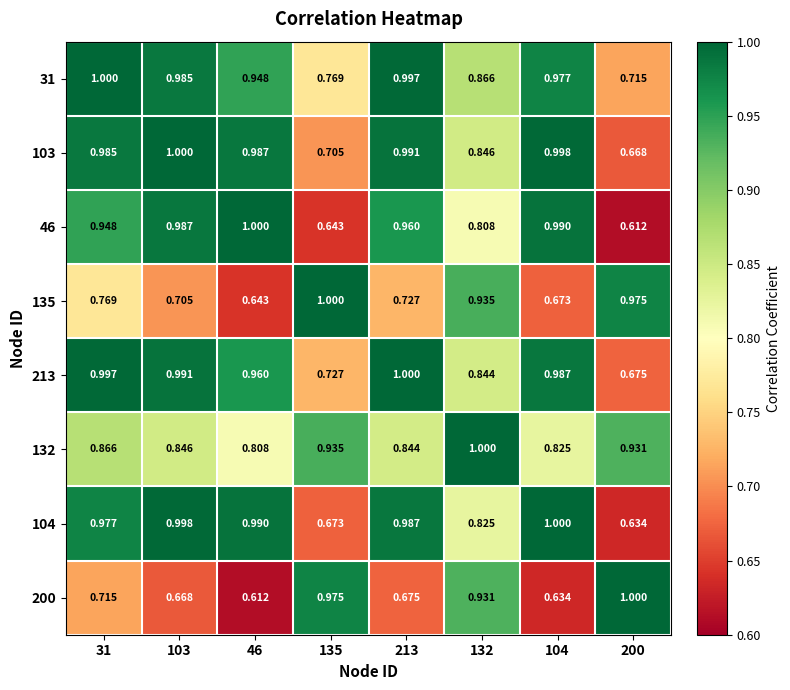

Is the value of 135 at 103 greater than the value of 200 at 31?

No